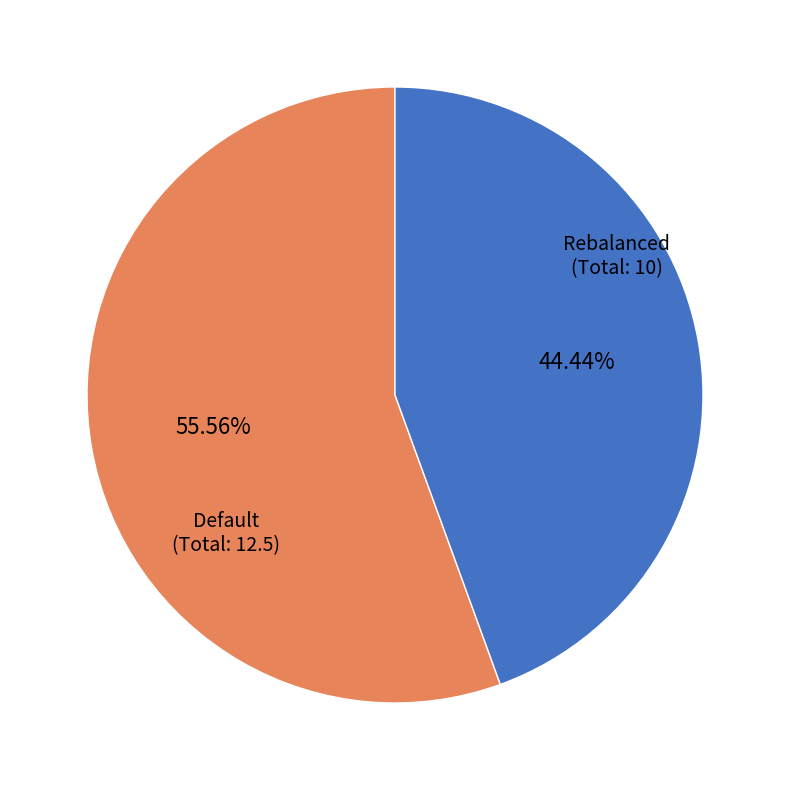

How many slices are in this pie chart?

2